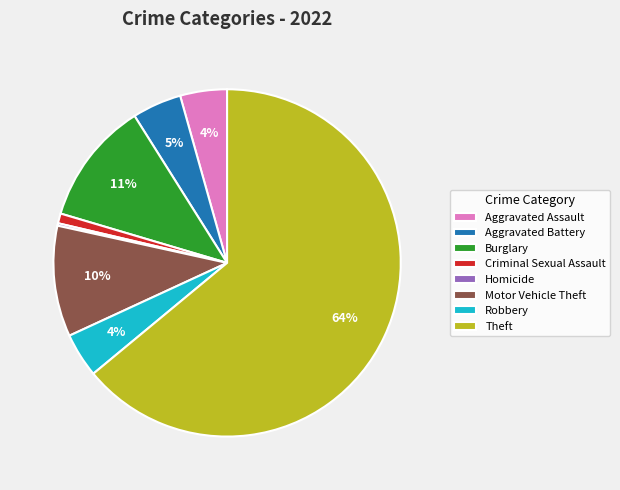

Do Burglary and Aggravated Assault together represent more than half of the pie?

No